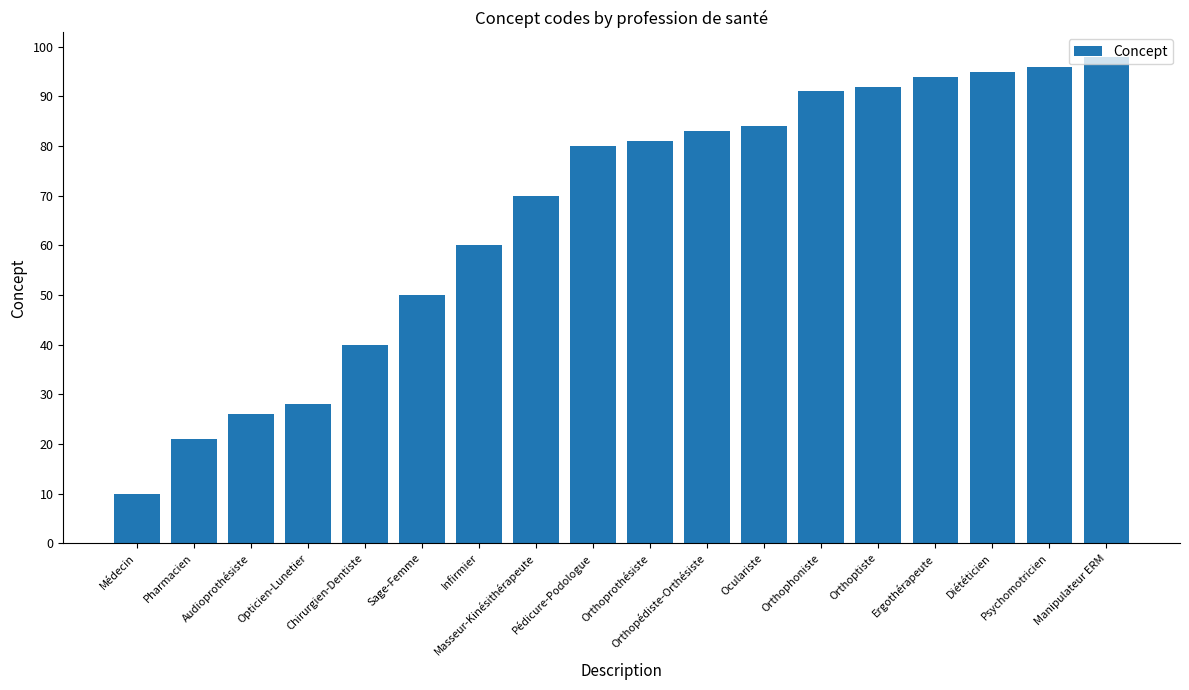

True or false: the data shows 26 at Audioprothésiste.

True